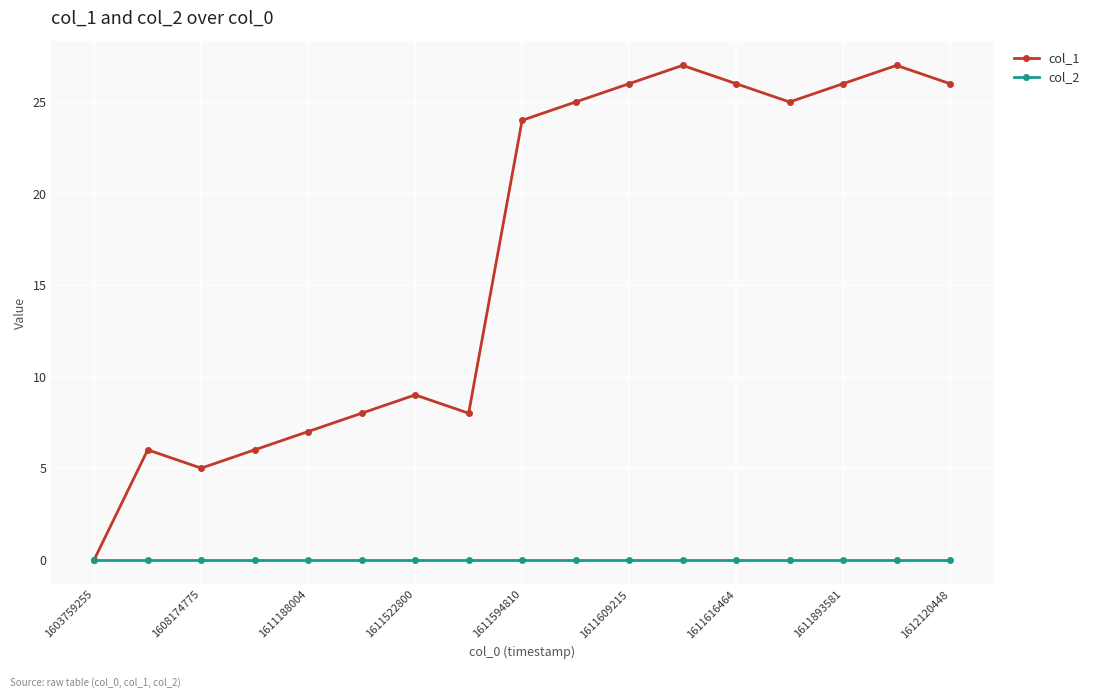

At how many categories does at least one series exceed 22?

9